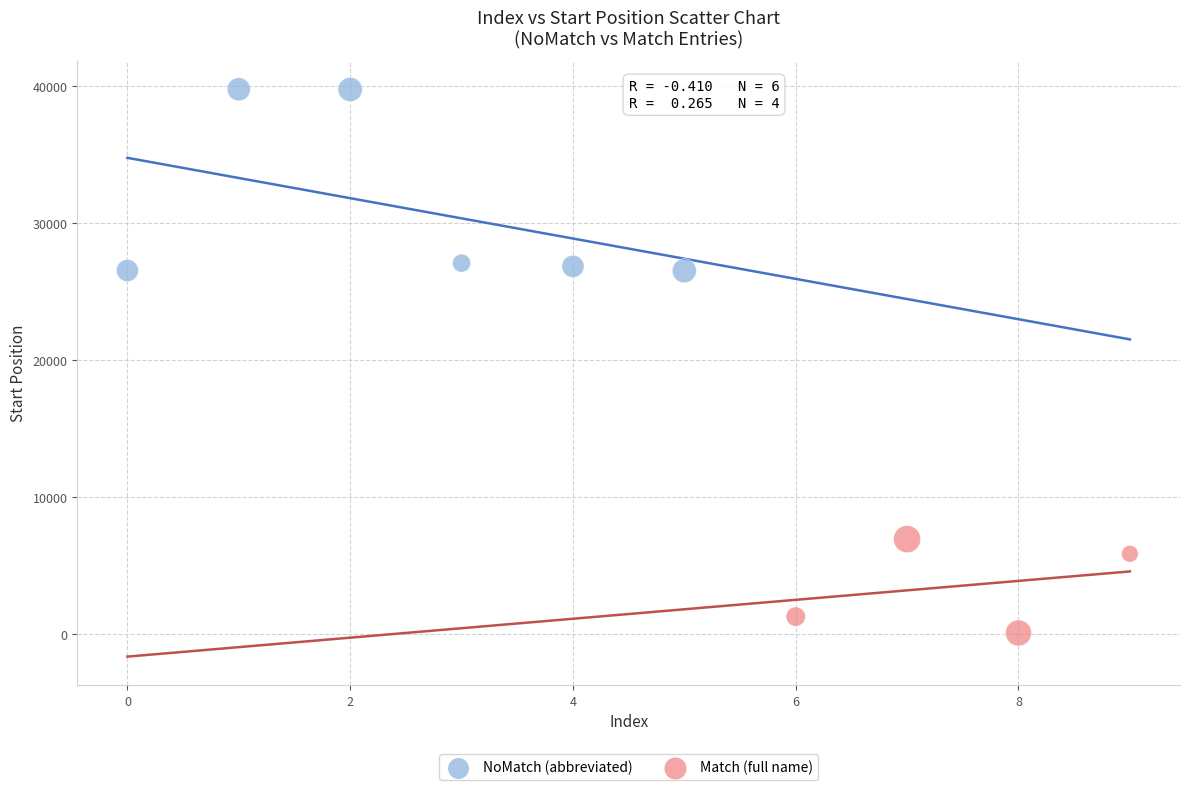

Which series reaches the maximum Y coordinate?

NoMatch (abbreviated)